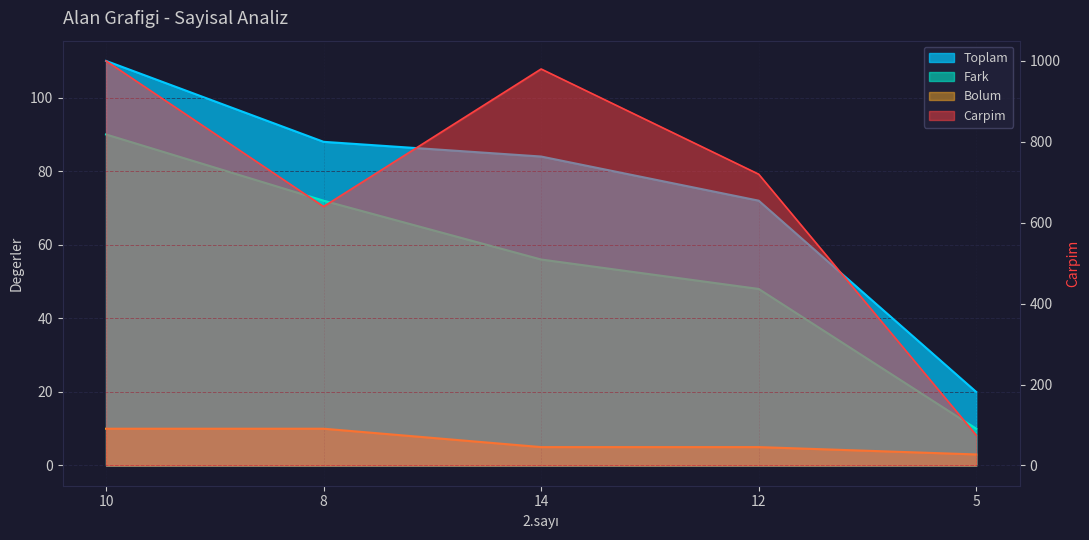

The Carpim series shows 640 at 8. True or false?

True